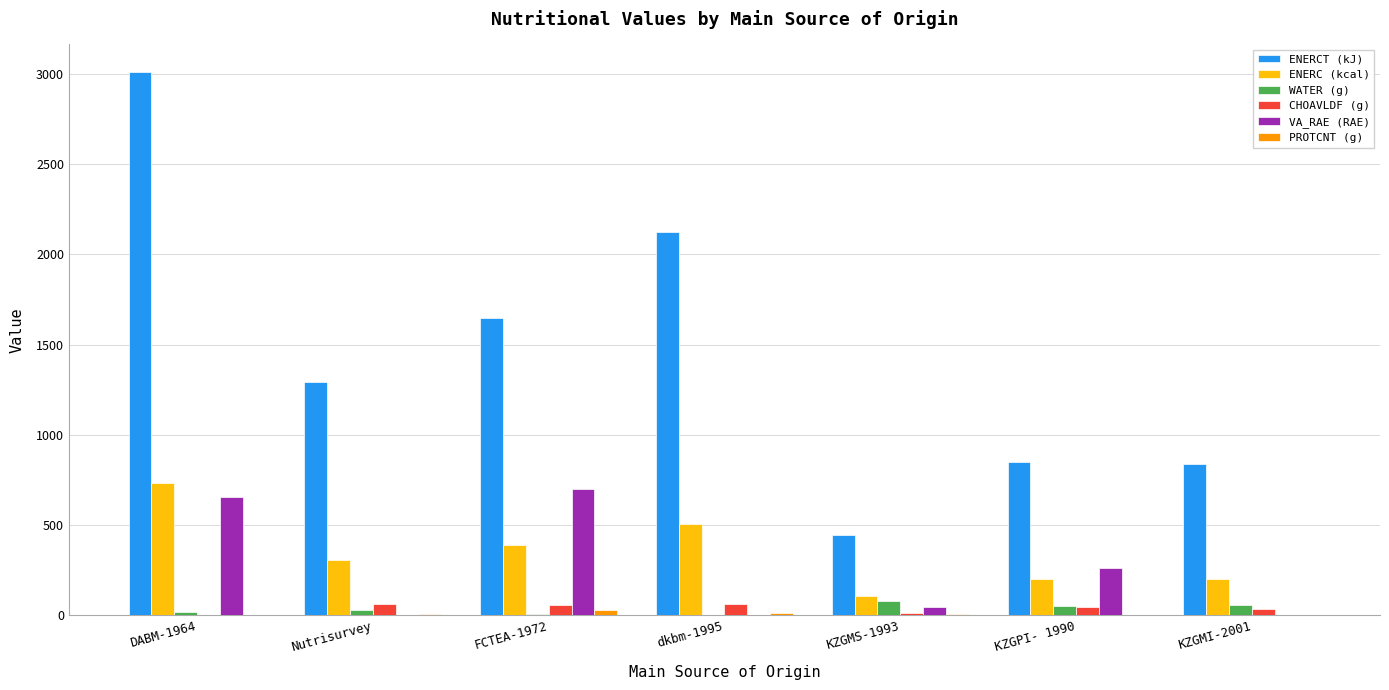

Which series has the largest range (max minus min)?

ENERCT (kJ)